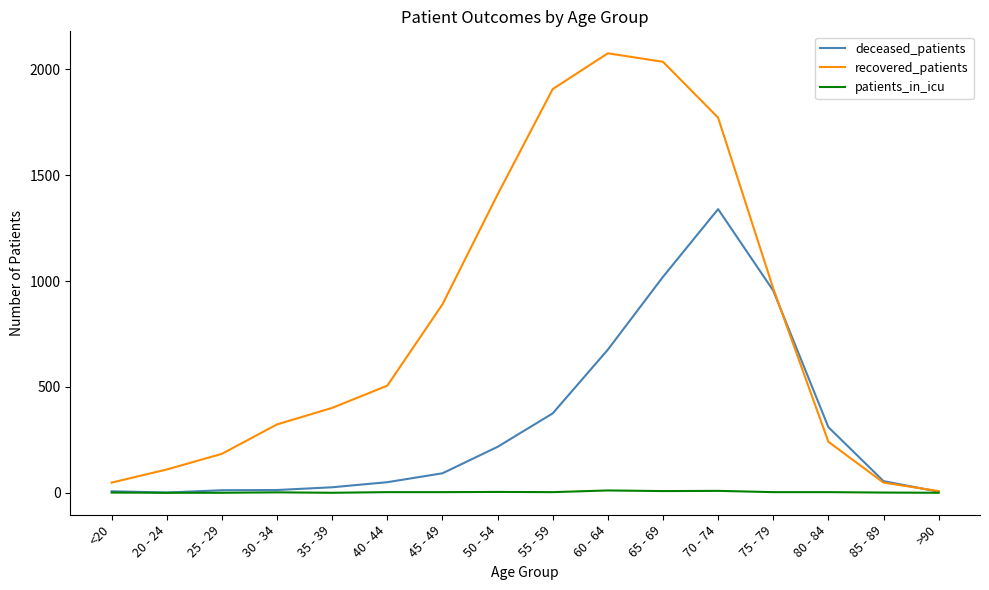

Which series has the largest range (max minus min)?

recovered_patients